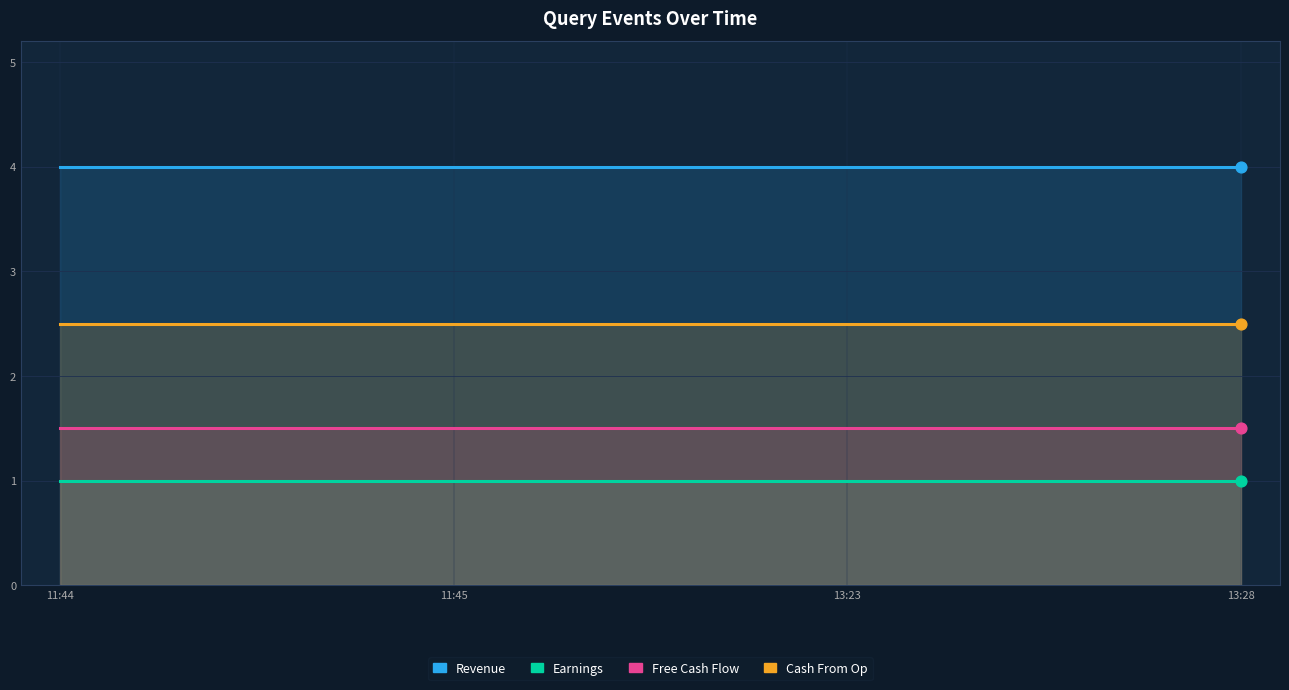

What is the total value across all series at 11:45?

9.0